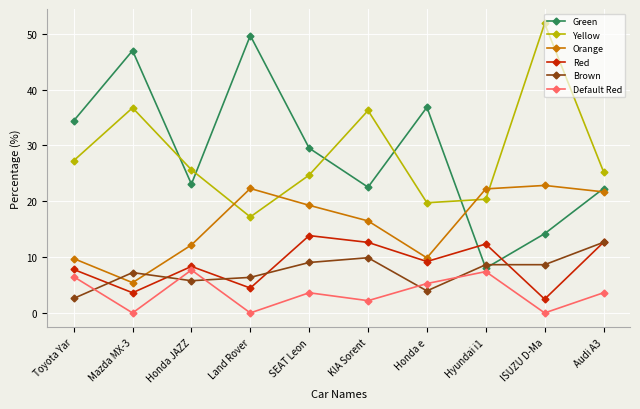

How many data points in Default Red are above 3?

6